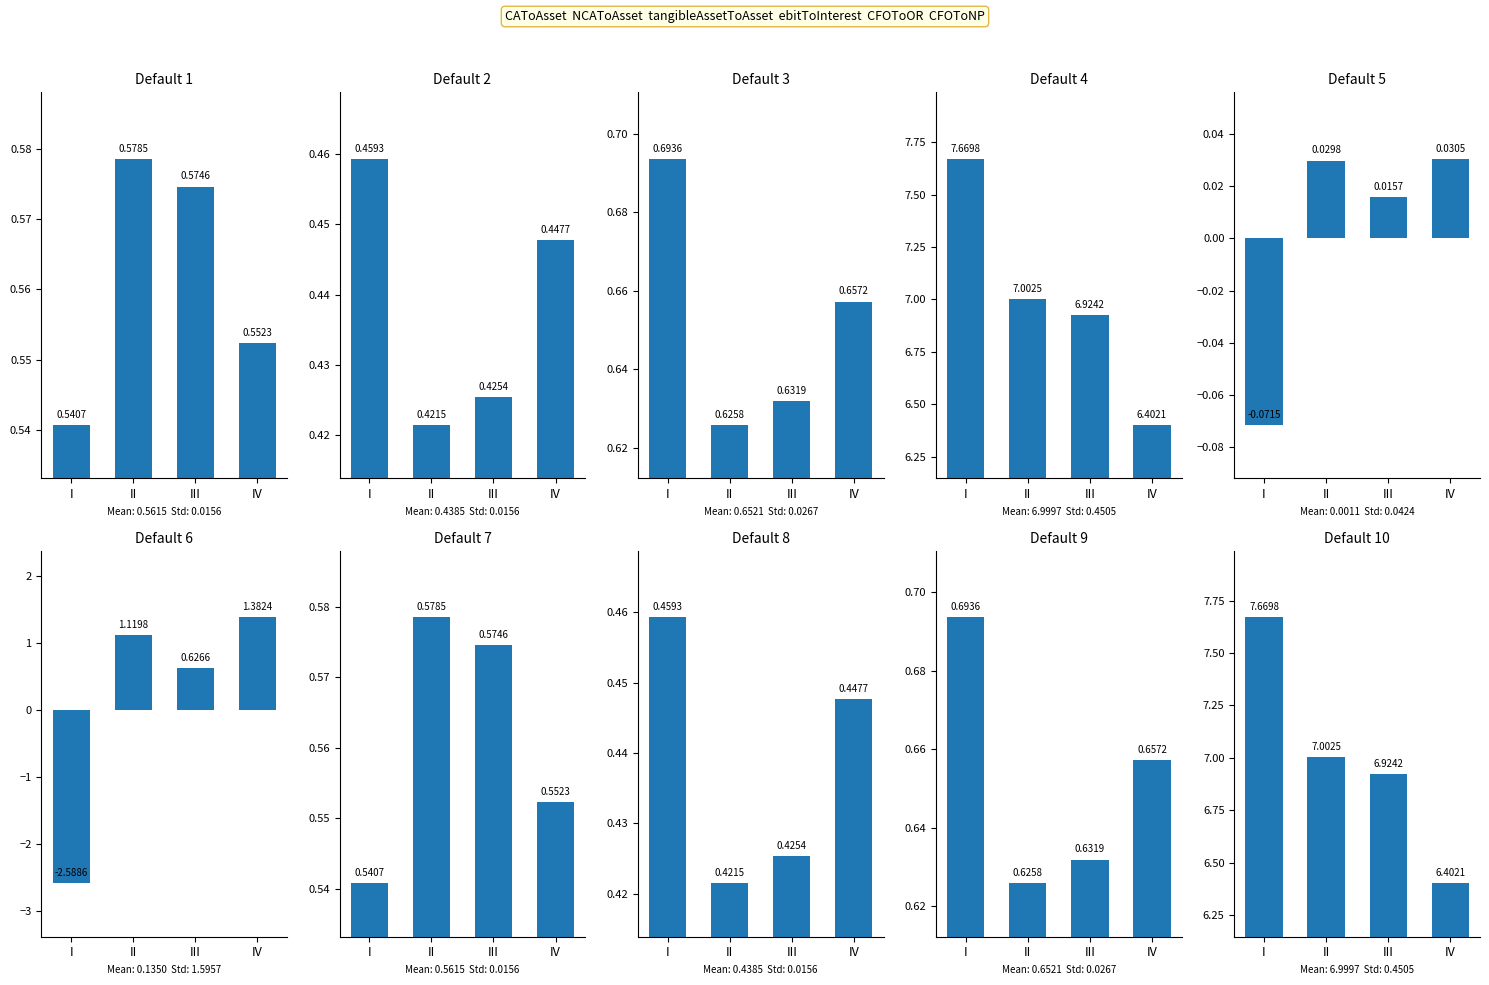

True or false: CAToAsset has a value of 0.3 at III.

False